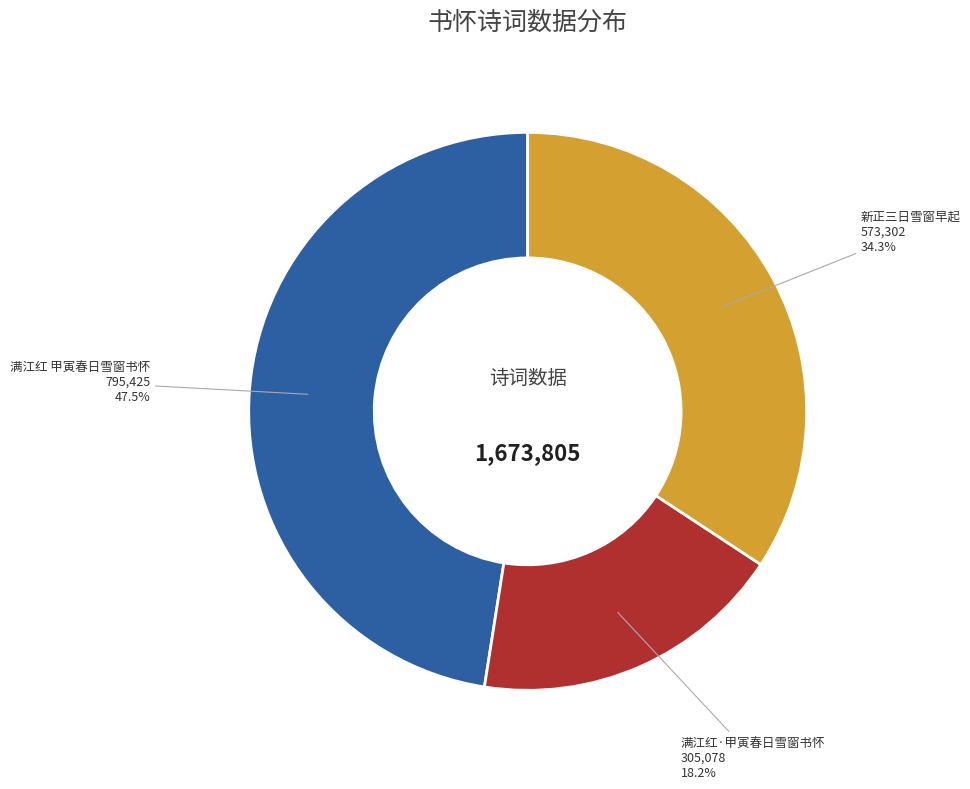

Is there a majority slice in this chart?

No